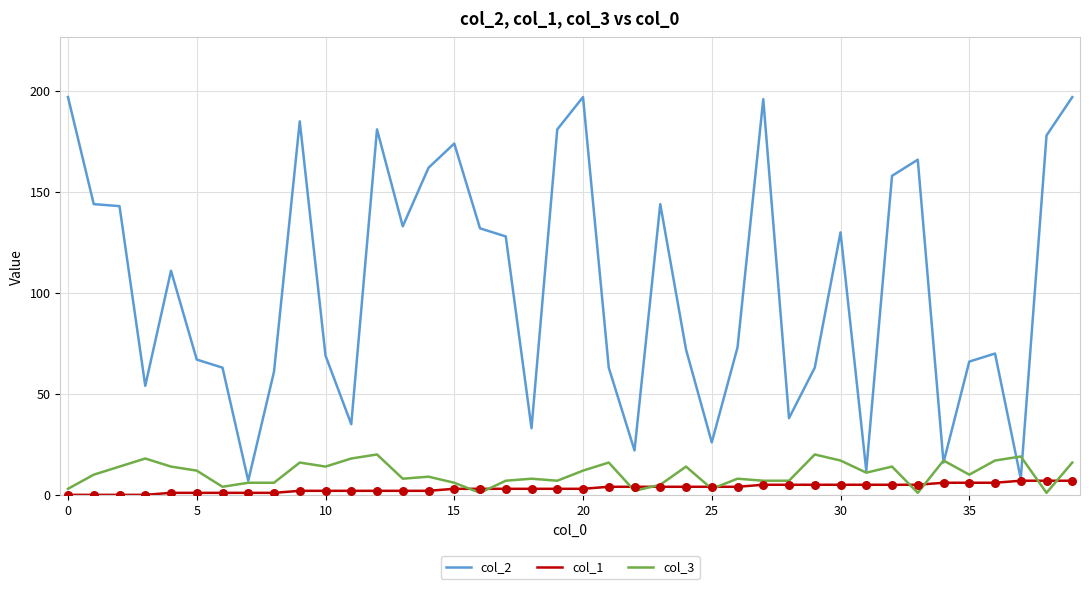

What are all the series names shown in the legend?

col_2, col_1, col_3